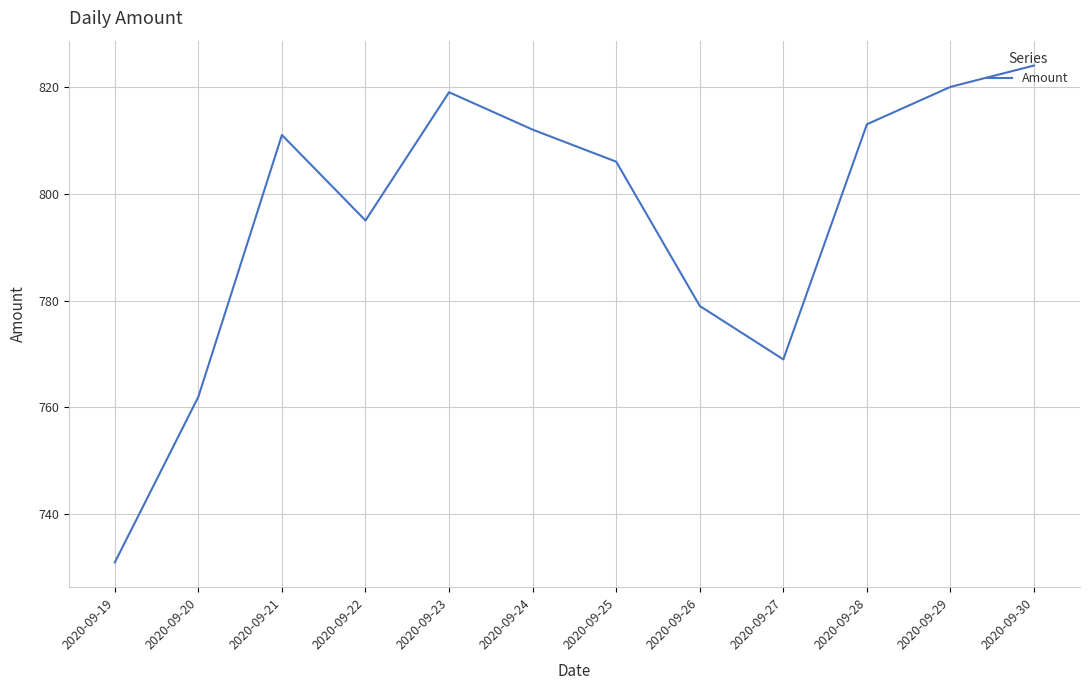

What is the difference between the maximum and minimum values?

93